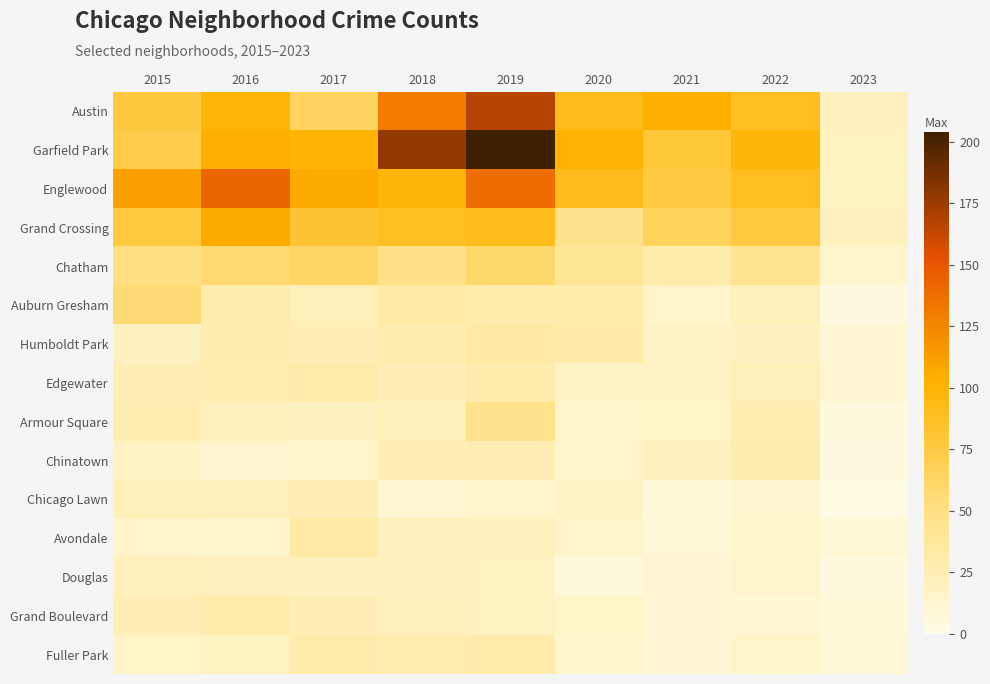

Reading right to left, extract all data points from this chart.

Austin: 2023=21	2022=89	2021=104	2020=92	2019=167	2018=130	2017=65	2016=99	2015=78
Garfield Park: 2023=19	2022=98	2021=79	2020=100	2019=204	2018=178	2017=101	2016=103	2015=73
Englewood: 2023=19	2022=90	2021=76	2020=92	2019=138	2018=98	2017=107	2016=142	2015=111
Grand Crossing: 2023=21	2022=77	2021=66	2020=47	2019=91	2018=88	2017=82	2016=106	2015=77
Chatham: 2023=14	2022=44	2021=31	2020=40	2019=60	2018=48	2017=62	2016=57	2015=51
Auburn Gresham: 2023=4	2022=23	2021=15	2020=30	2019=29	2018=33	2017=23	2016=28	2015=56
Humboldt Park: 2023=10	2022=20	2021=18	2020=32	2019=34	2018=28	2017=25	2016=28	2015=20
Edgewater: 2023=10	2022=23	2021=18	2020=18	2019=29	2018=25	2017=30	2016=27	2015=24
Armour Square: 2023=5	2022=27	2021=16	2020=15	2019=47	2018=23	2017=20	2016=22	2015=27
Chinatown: 2023=4	2022=28	2021=21	2020=14	2019=26	2018=25	2017=15	2016=12	2015=17
Chicago Lawn: 2023=2	2022=12	2021=7	2020=17	2019=15	2018=11	2017=25	2016=23	2015=23
Avondale: 2023=8	2022=15	2021=8	2020=13	2019=21	2018=21	2017=33	2016=14	2015=15
Douglas: 2023=5	2022=14	2021=10	2020=6	2019=19	2018=20	2017=21	2016=20	2015=22
Grand Boulevard: 2023=7	2022=11	2021=10	2020=16	2019=19	2018=22	2017=25	2016=29	2015=24
Fuller Park: 2023=9	2022=15	2021=10	2020=14	2019=29	2018=27	2017=29	2016=19	2015=16